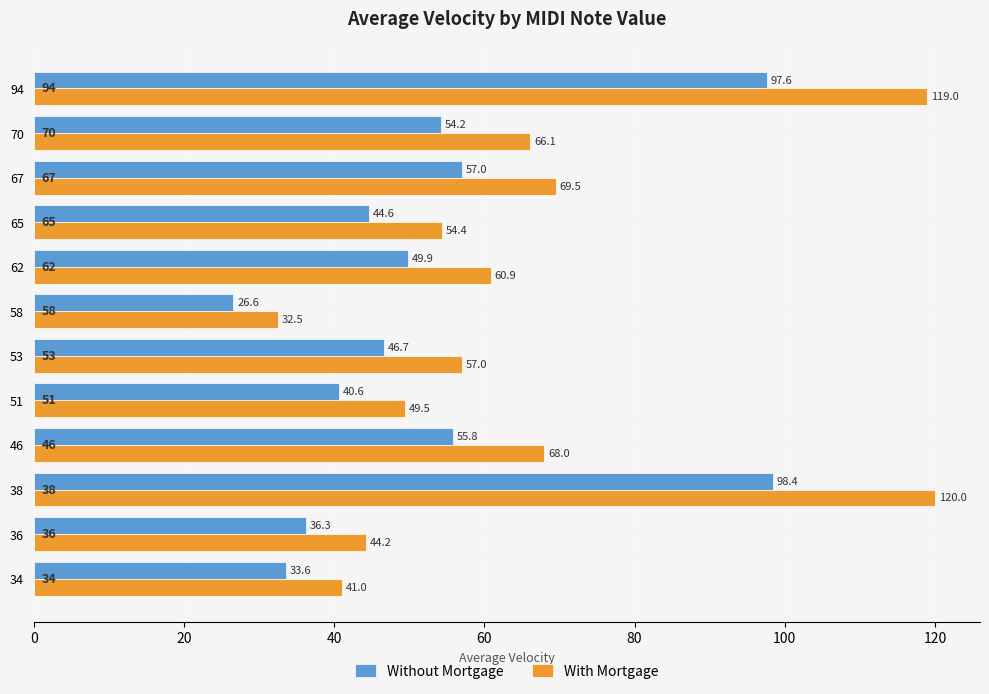

What is the sum of all Without Mortgage values?

641.3